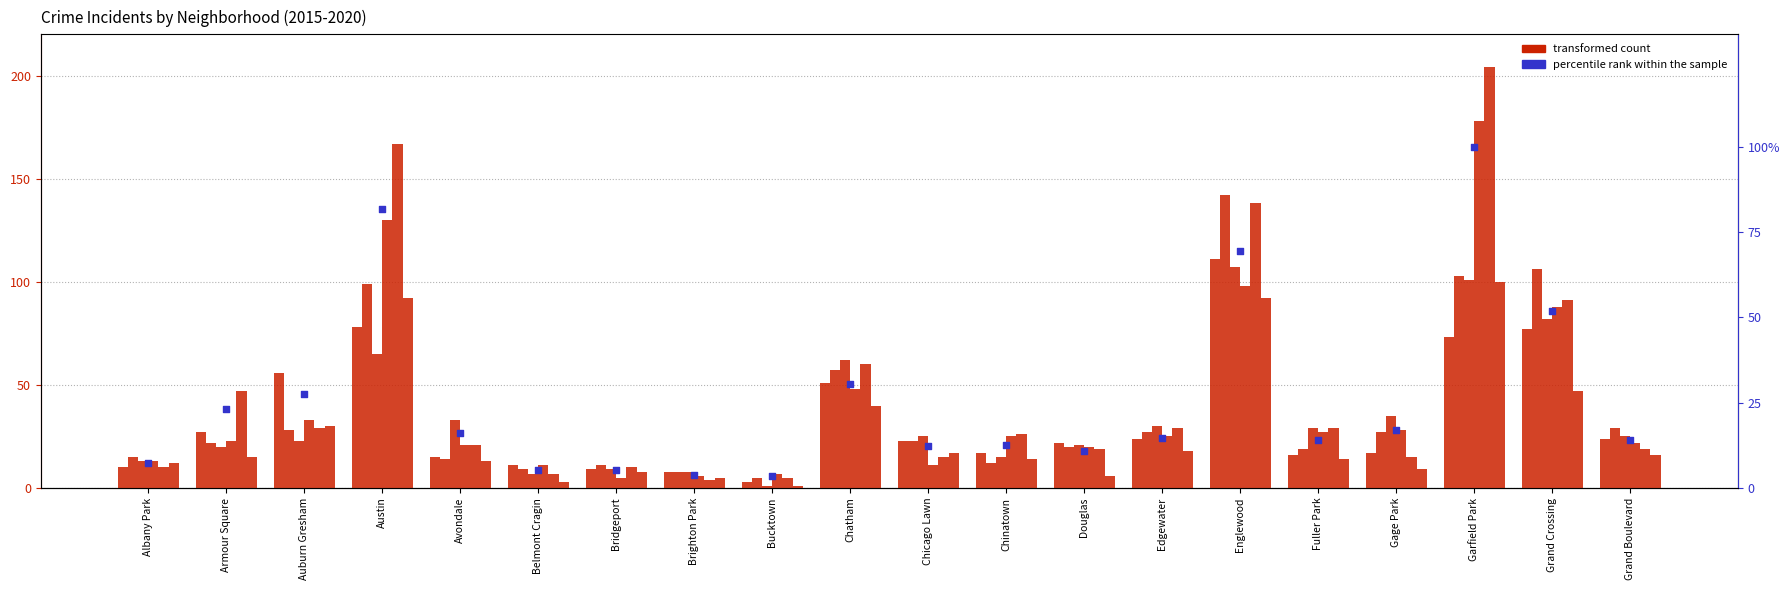

What is the change in value from Albany Park to Chicago Lawn?

+4.9